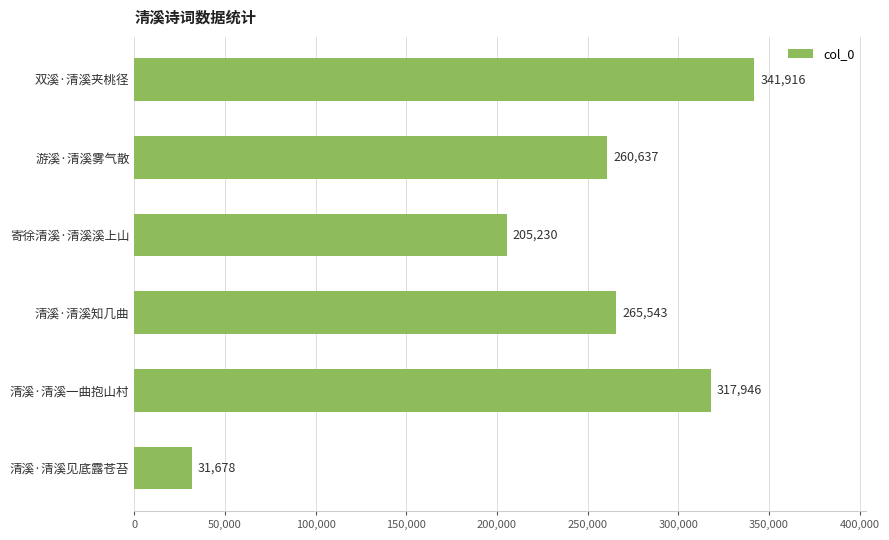

Is it true that the value at 清溪·清溪见底露苍苔 is 31678?

True